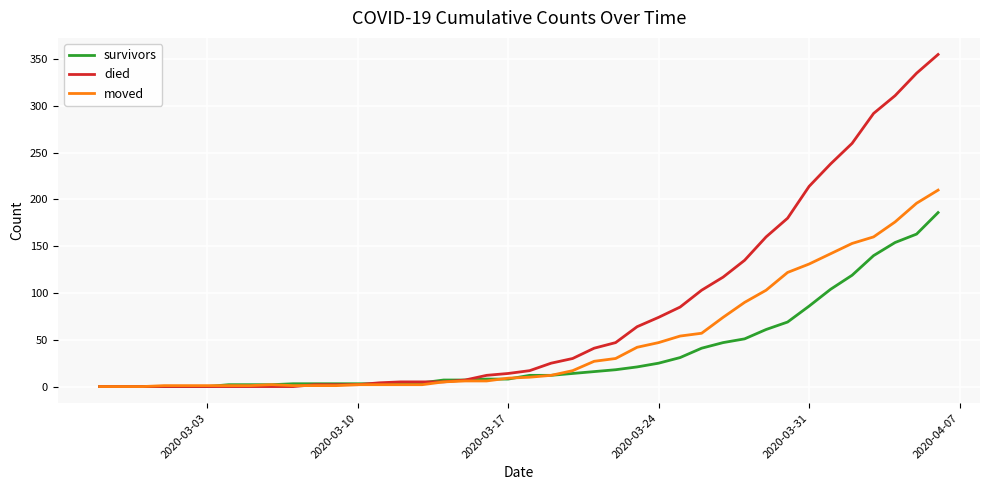

Which series has the widest spread of values?

died